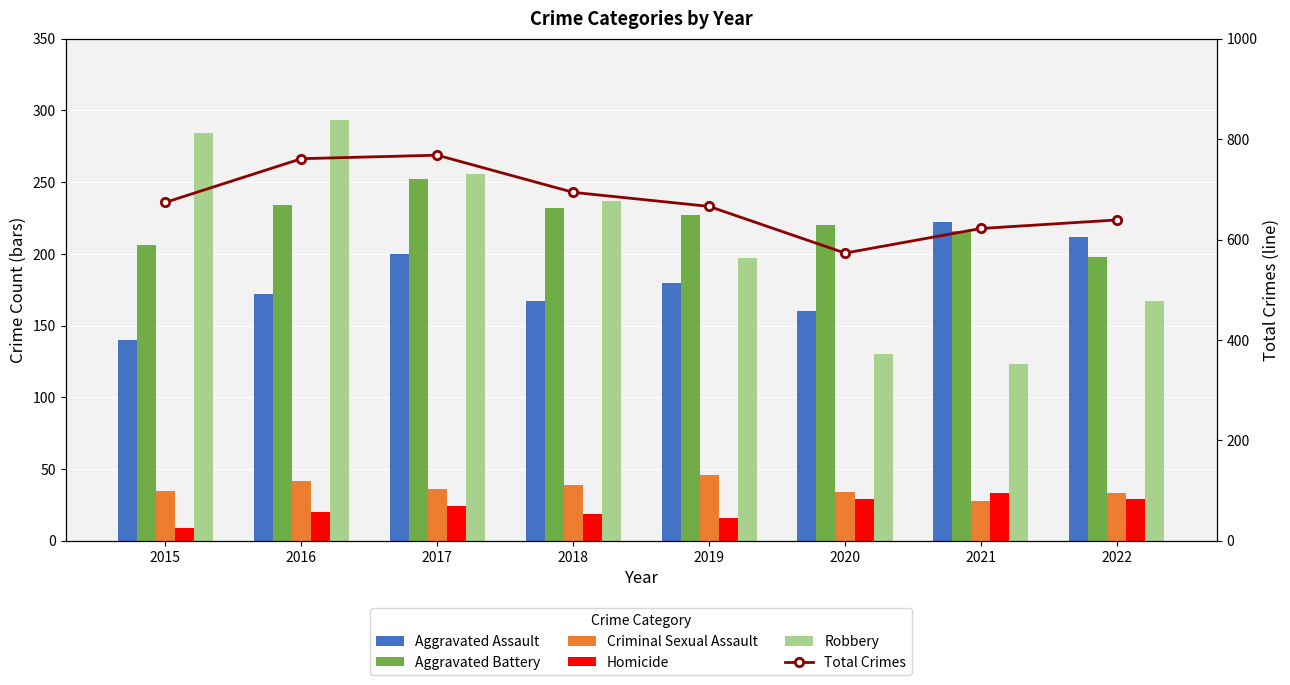

Reading left to right, what are all the values shown in this chart?

Aggravated Assault: 140	172	200	167	180	160	222	212
Aggravated Battery: 206	234	252	232	227	220	216	198
Criminal Sexual Assault: 35	42	36	39	46	34	28	33
Homicide: 9	20	24	19	16	29	33	29
Robbery: 284	293	256	237	197	130	123	167
Total Crimes: 674	761	768	694	666	573	622	639